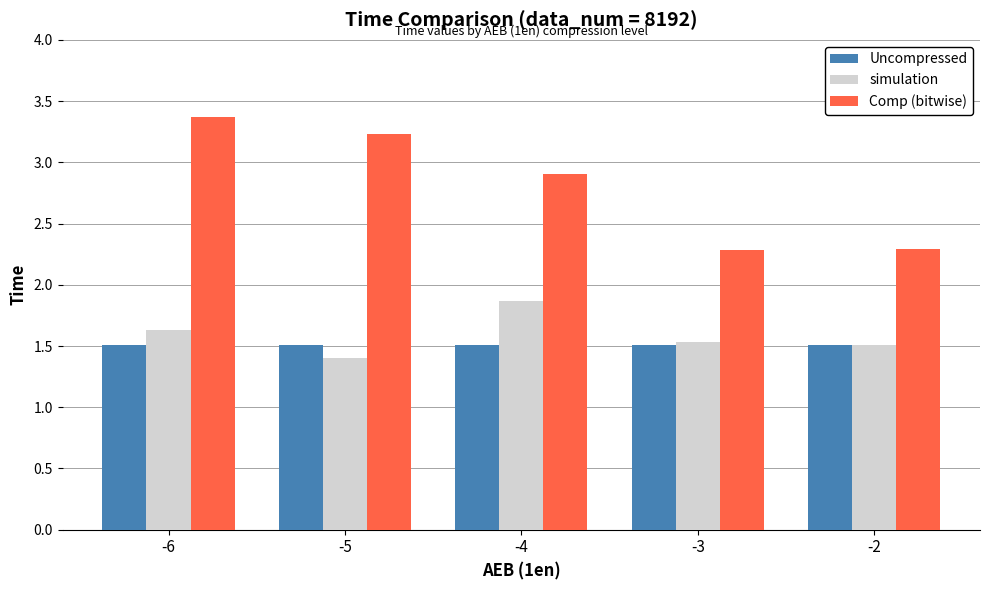

What is the greatest value displayed?

3.4